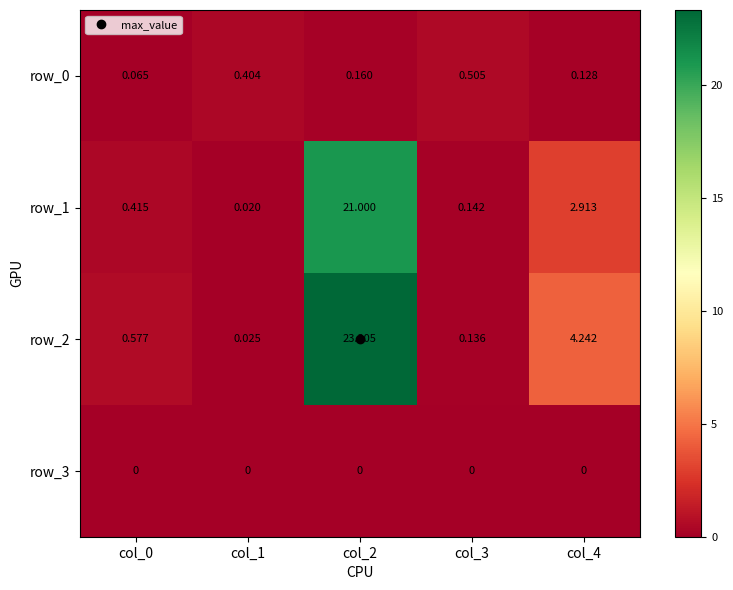

Is the value of row_0 at col_1 greater than the value of row_3 at col_0?

Yes